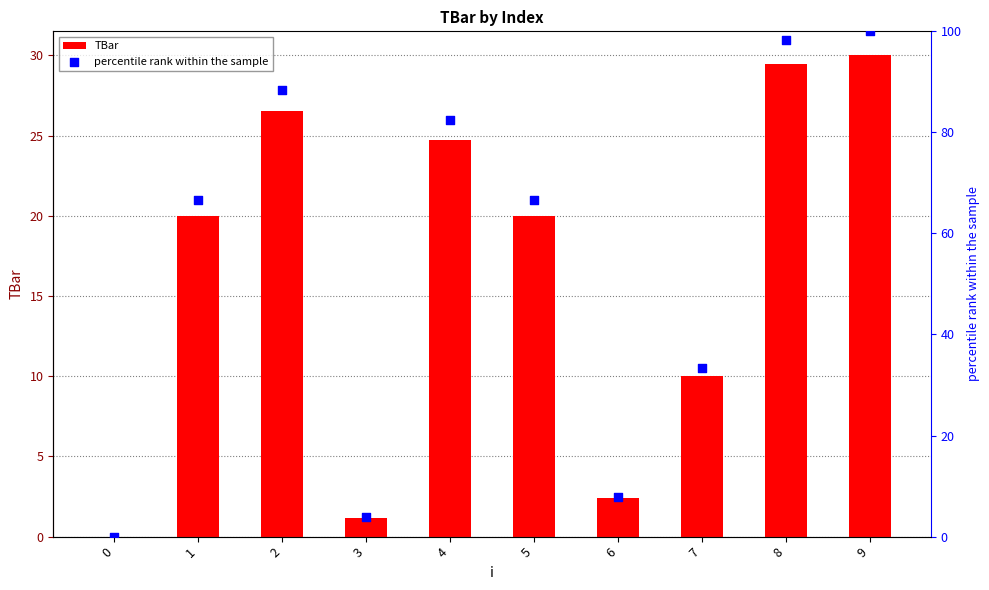

At how many categories does at least one series exceed 64?

6